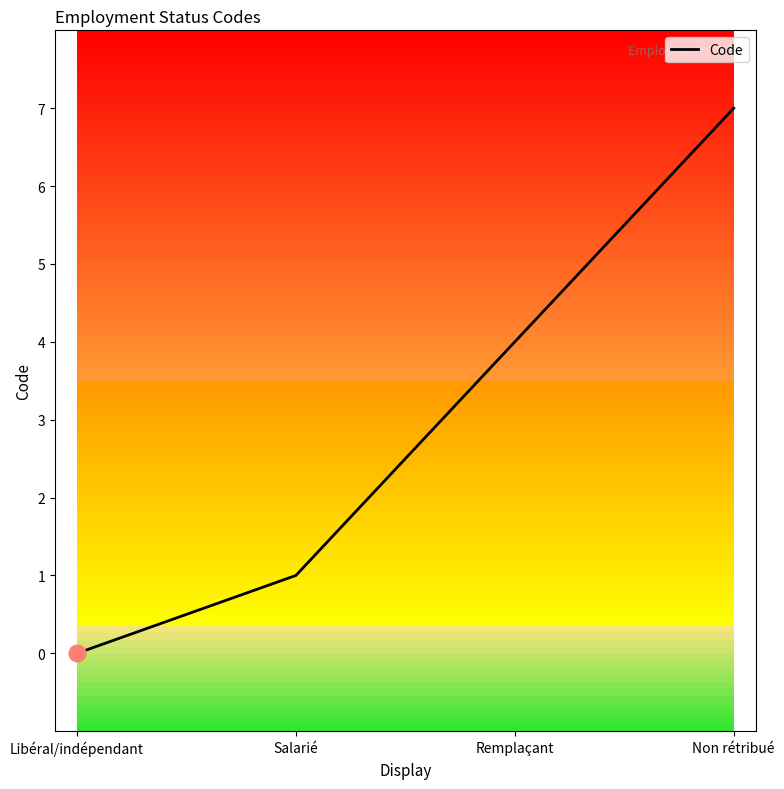

What position from the left is Salarié?

2